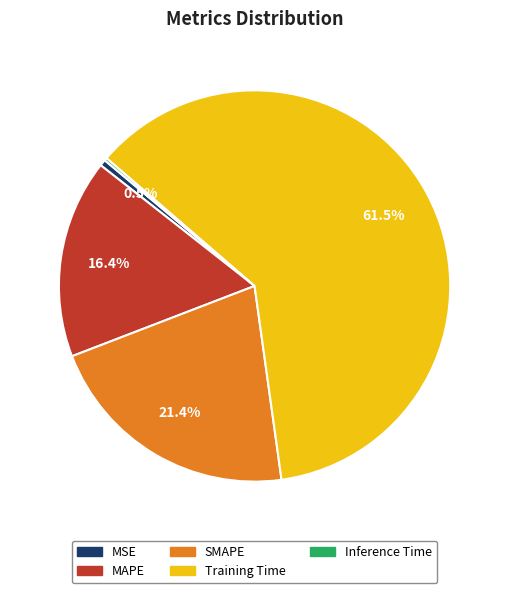

Which category has the biggest portion of the pie?

Training Time